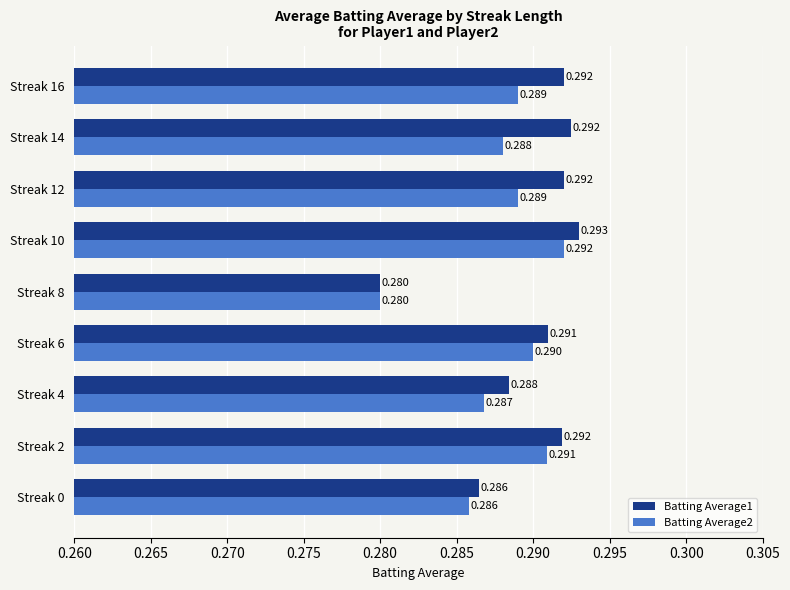

Is the value of Batting Average2 at Streak 4 greater than the value of Batting Average1 at Streak 0?

Yes